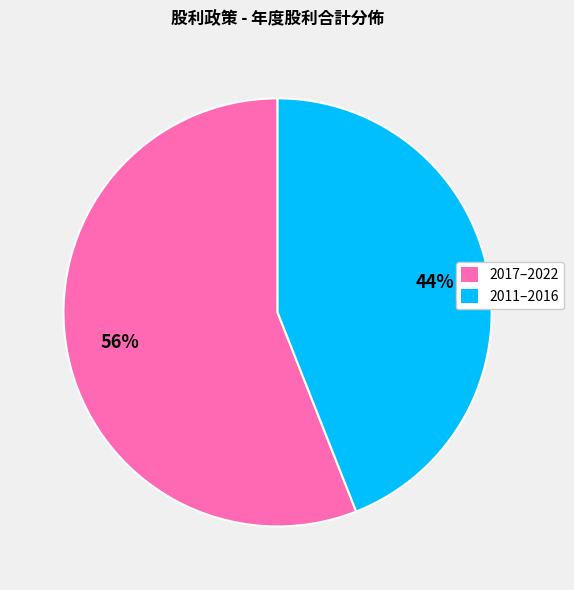

Is there a majority slice in this chart?

Yes